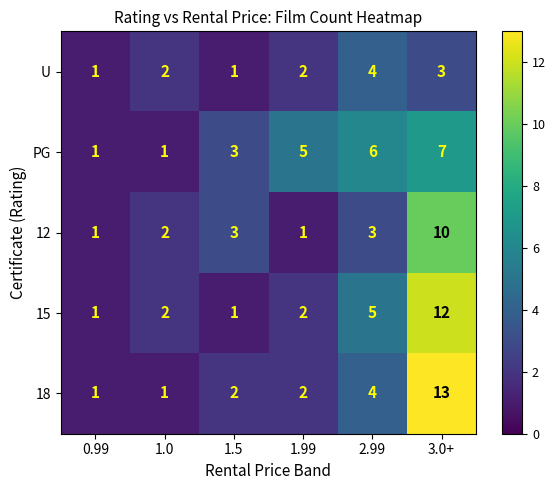

At which label does 12 reach its peak?

3.0+